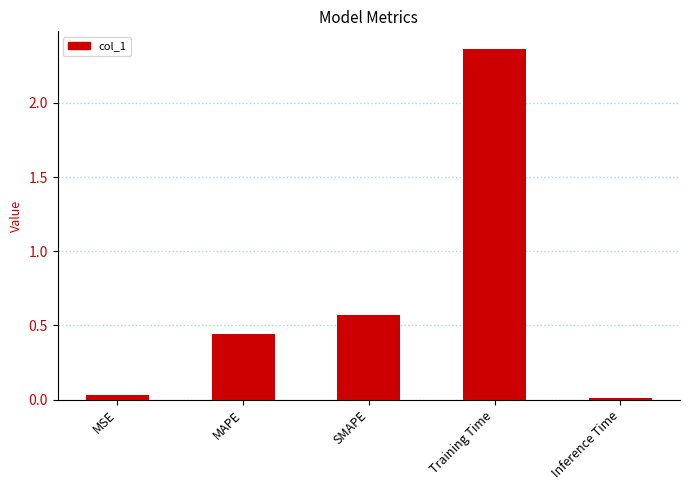

True or false: the data shows 0.0 at MSE.

True